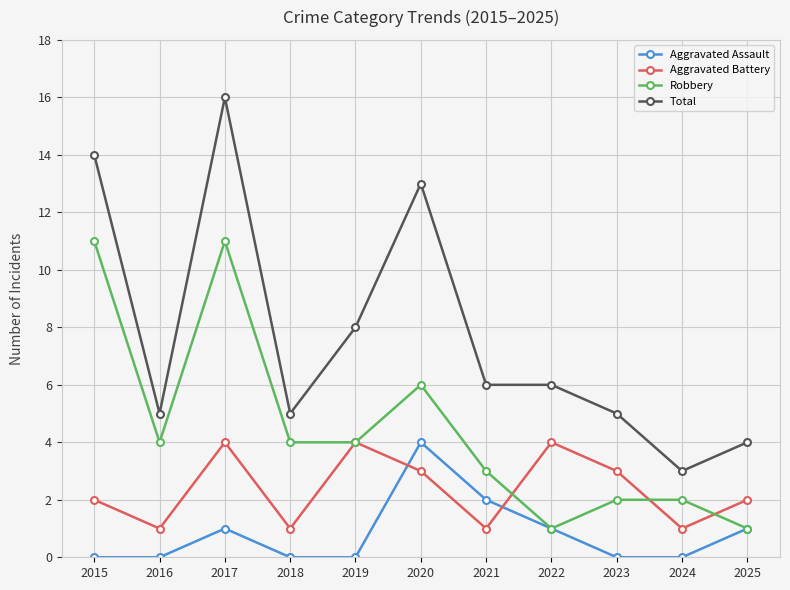

What is the total value across all series at 2024?

6